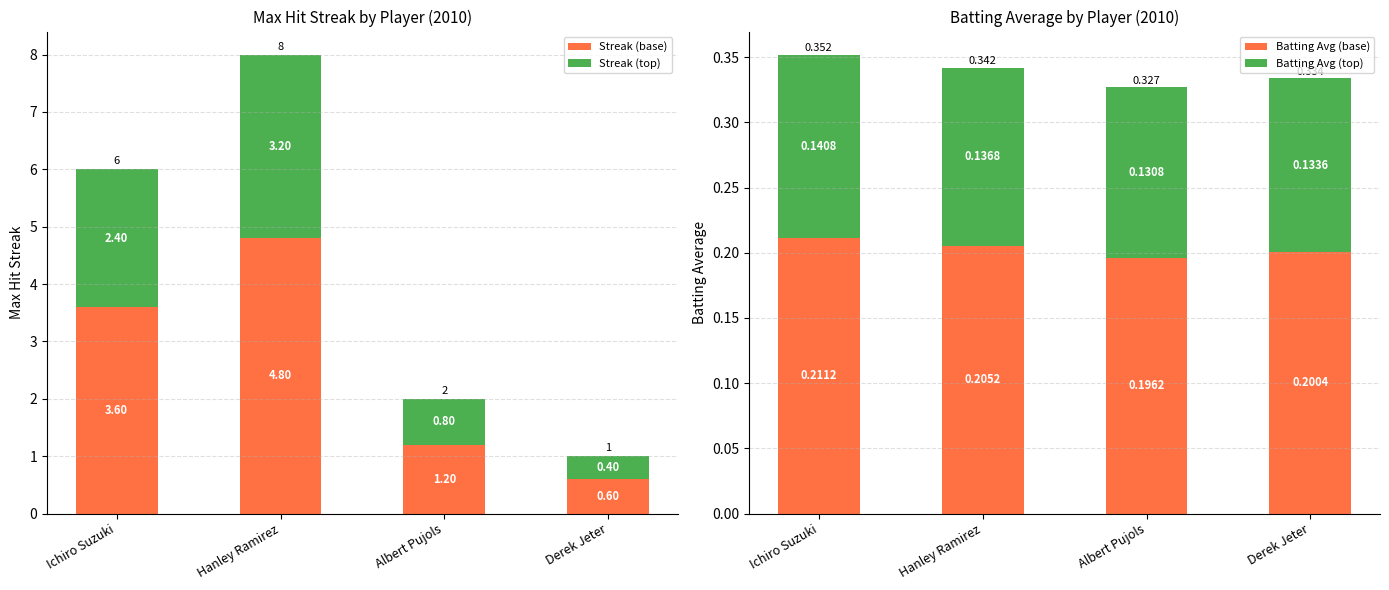

Count the Batting Avg (base) values in the range 0 to 1.

4